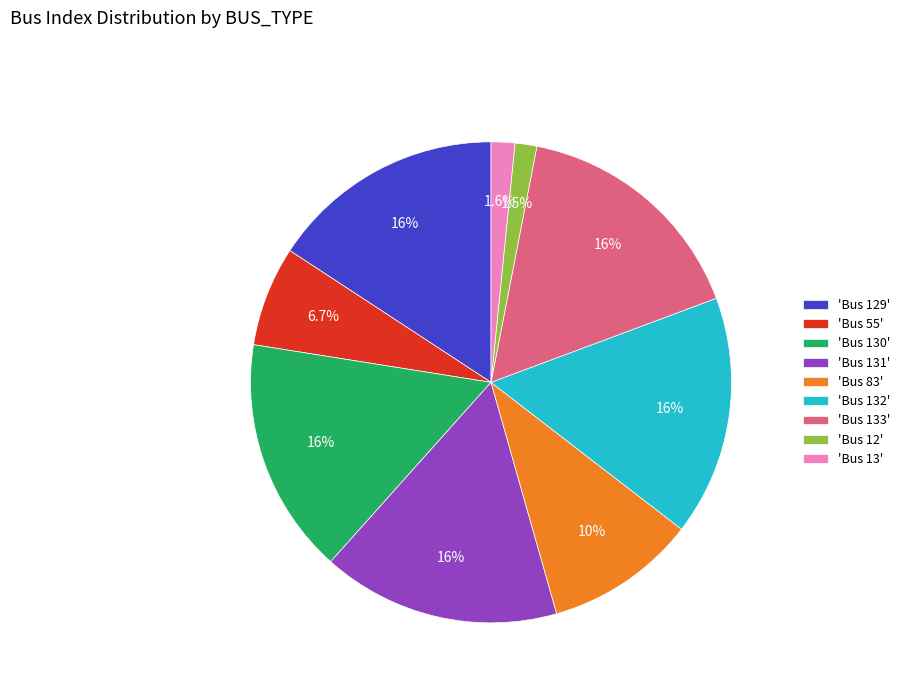

What percentage is NOT represented by 'Bus 55'?

93.3%